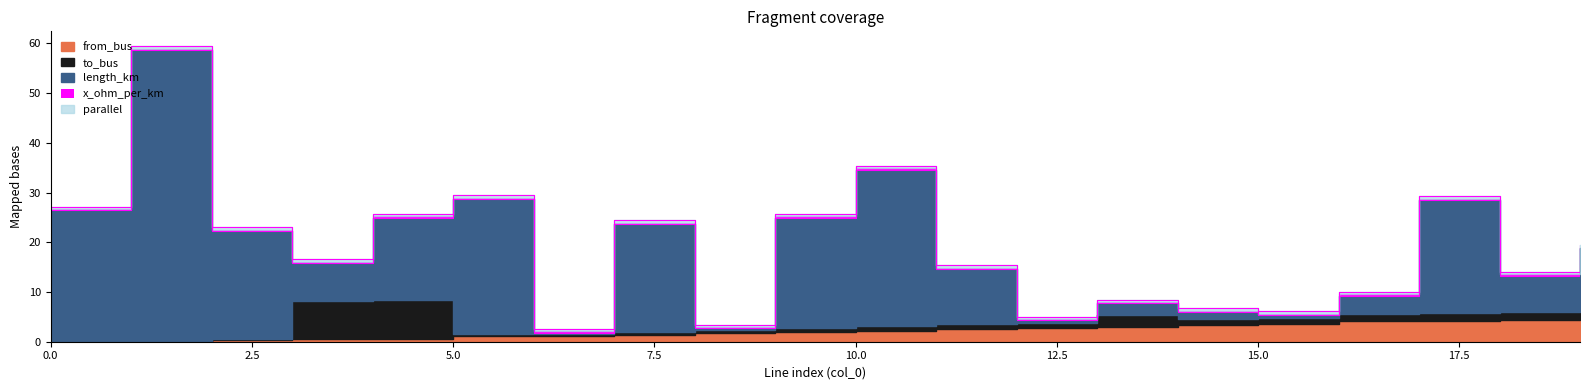

Count the number of data series in this chart.

5